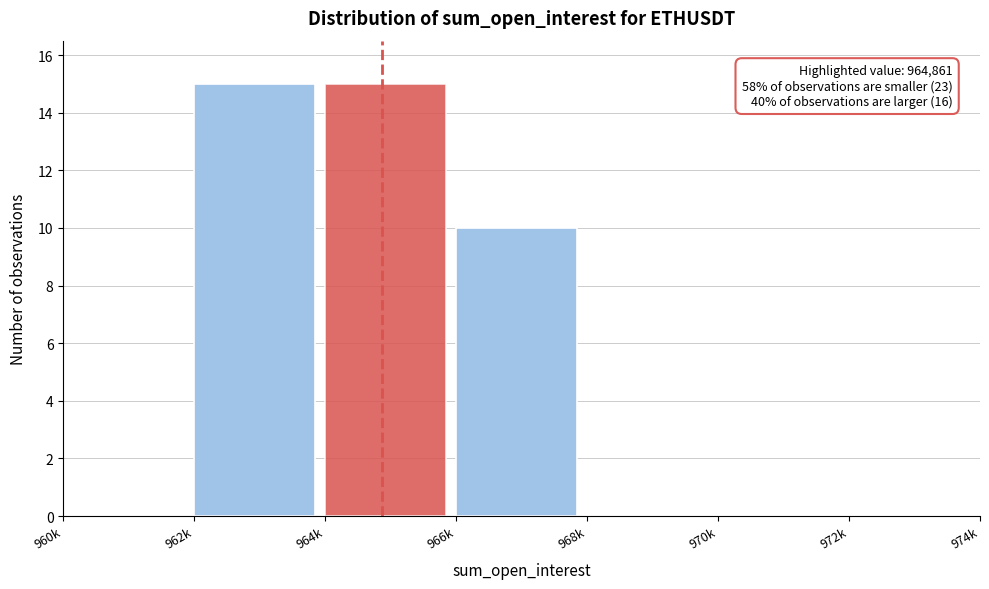

Reading left to right, transcribe all the data shown in this chart.

960k=0	962k=15	964k=15	966k=10	968k=0	970k=0	972k=0